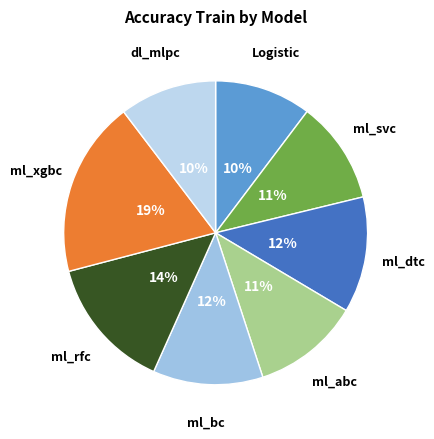

Which category has the biggest portion of the pie?

ml_xgbc